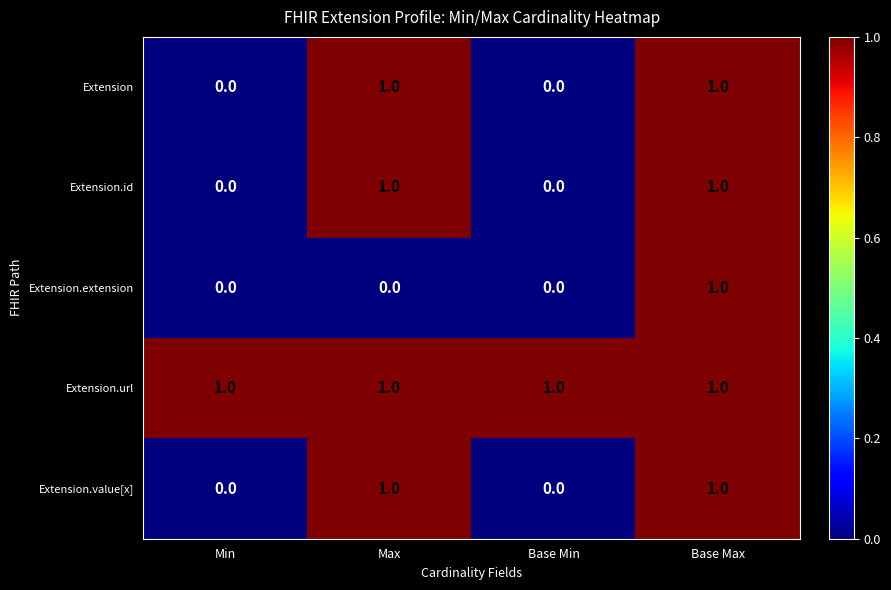

True or false: Extension.id has a value of 1 at Max.

True